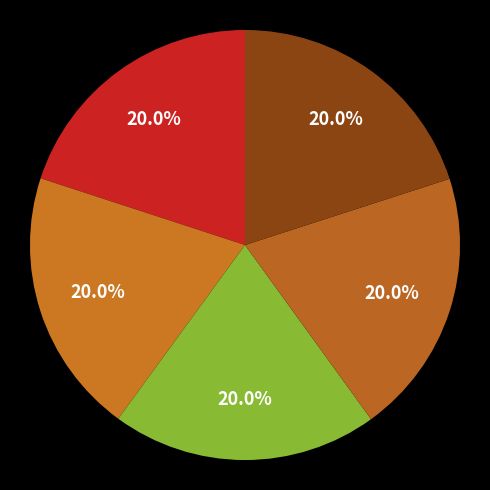

How many slices are in this pie chart?

5